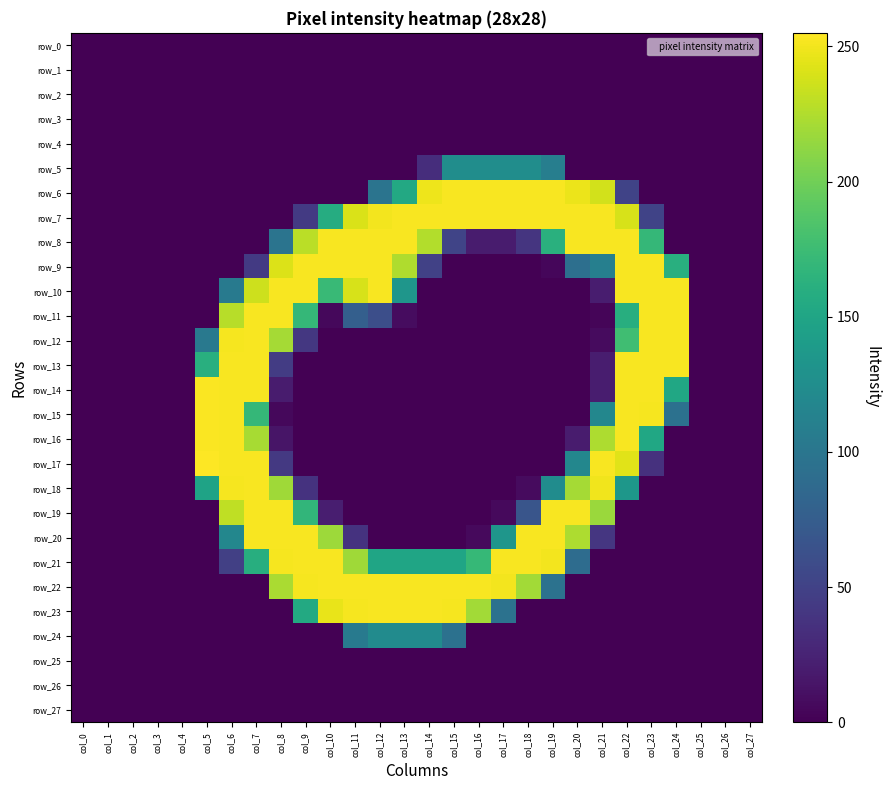

What is the average value of the row_8 series?

99